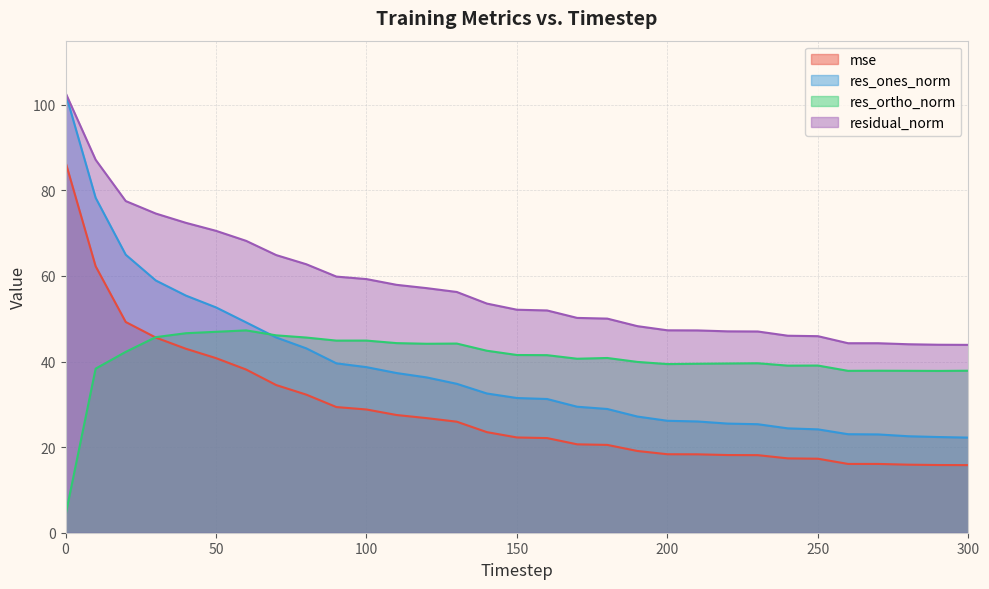

How many values in the mse series exceed 22?

17